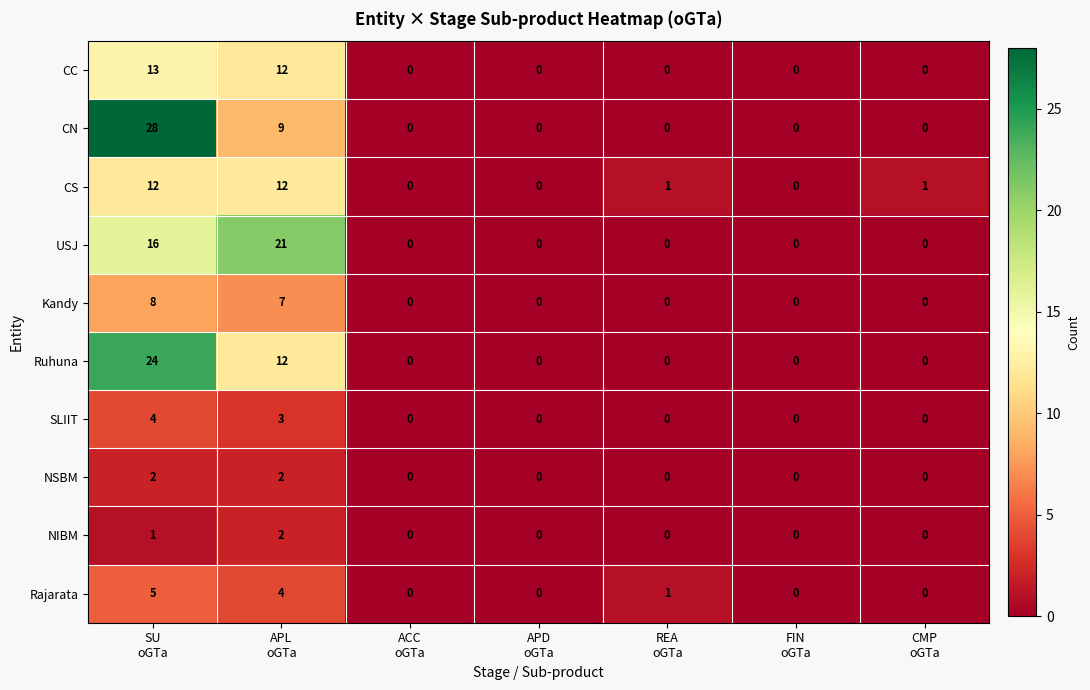

What is the highest value of the CN series?

28